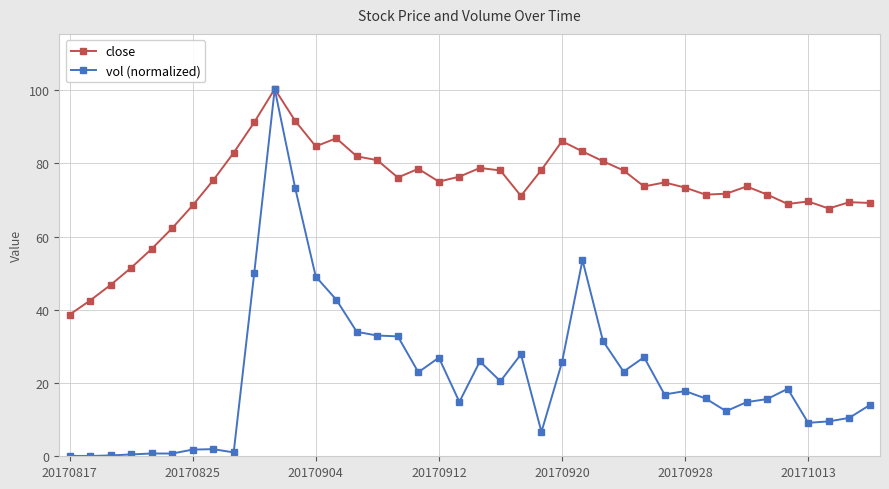

What is the lowest value of the close series?

38.7